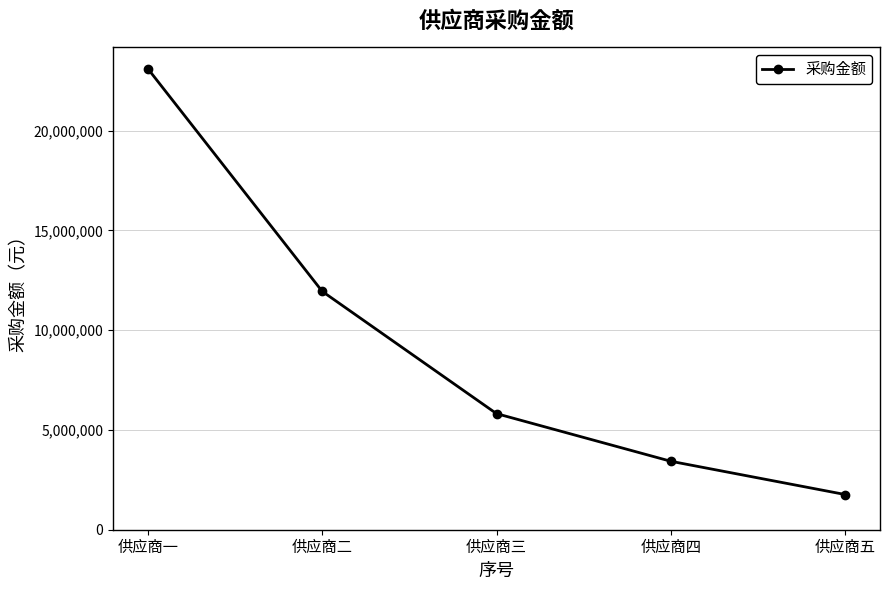

Which label corresponds to the smallest value in the chart?

供应商五